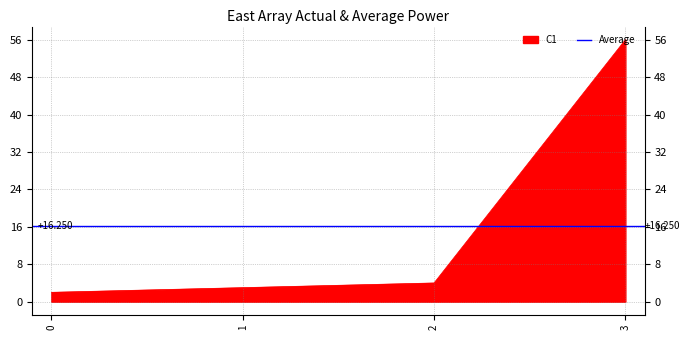

What is the value of the 3rd point from the left?

4